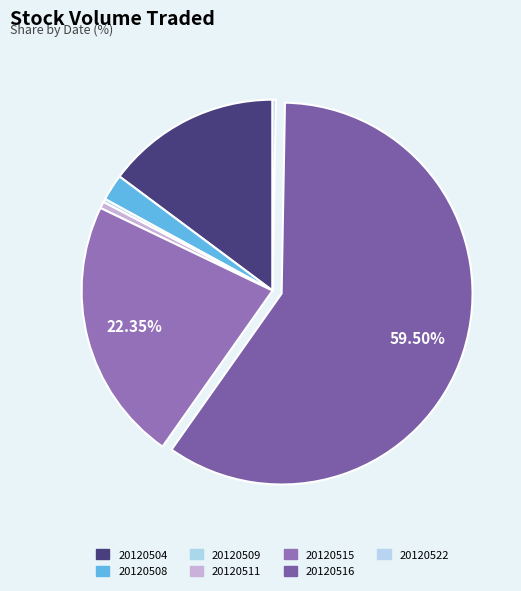

How many slices are in this pie chart?

7